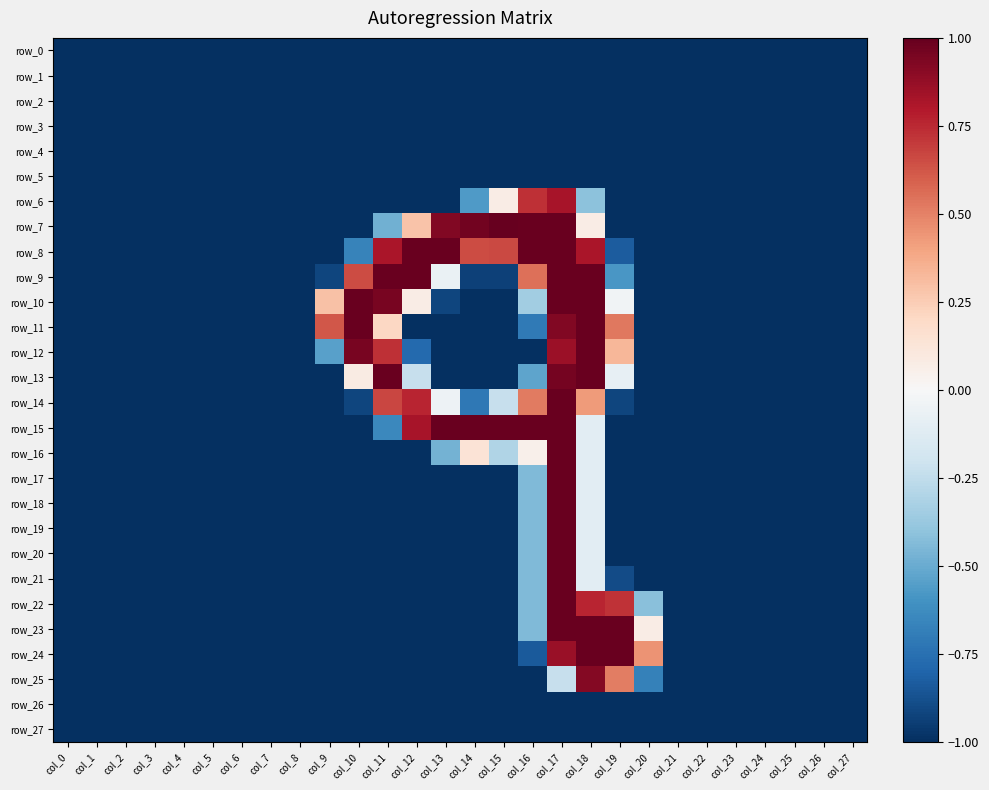

Which label corresponds to the smallest value in the chart?

col_0